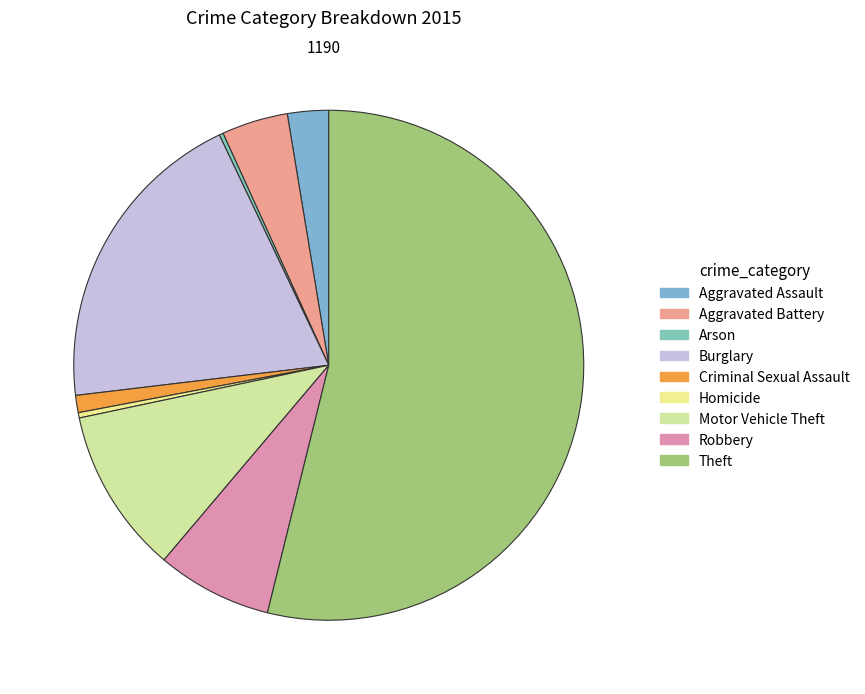

What portion of the pie excludes Robbery?

92.7%